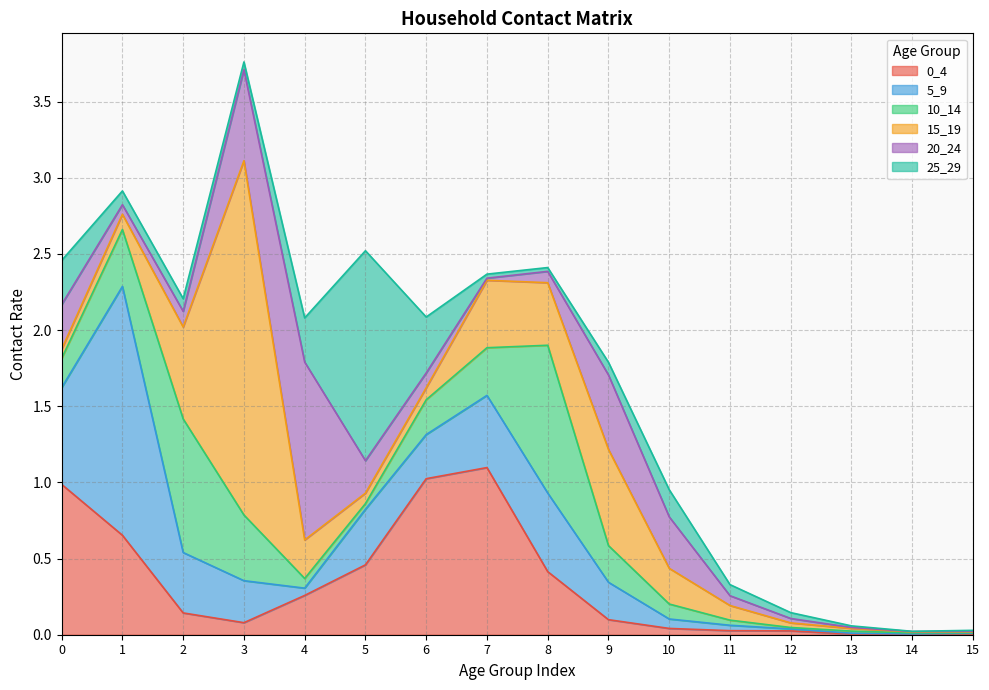

True or false: 25_29 and 5_9 cross at least once.

True